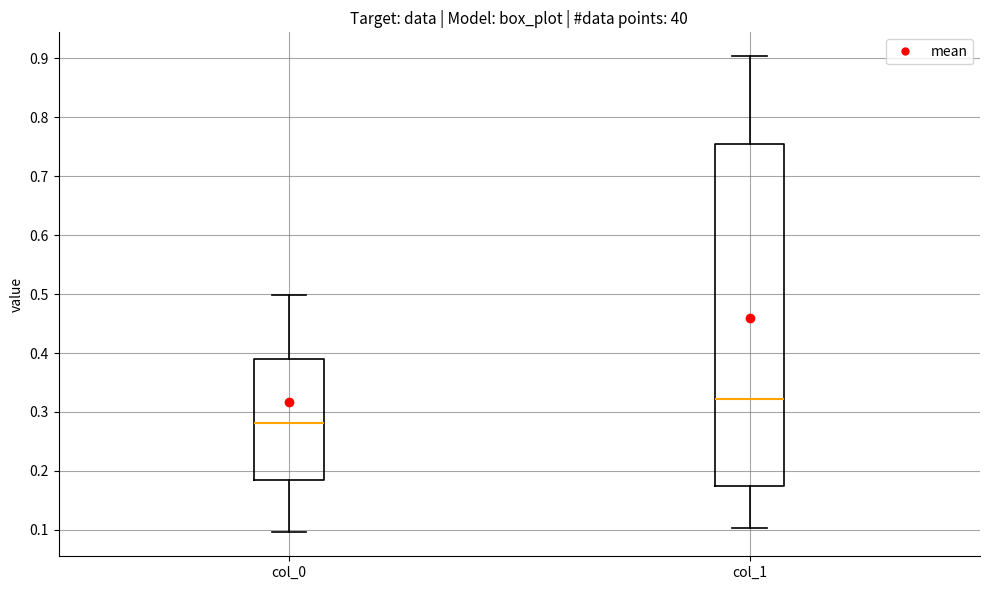

Reading left to right, transcribe this box plot: for each box, give where its median line is, the range the box spans, and where its two whiskers end, as read against the y-axis. The values are not printed on the chart, so give them approximately, as read against the axis.

col_0: median 0.28, box 0.18 to 0.39, whiskers 0.10 to 0.50
col_1: median 0.32, box 0.17 to 0.75, whiskers 0.10 to 0.90